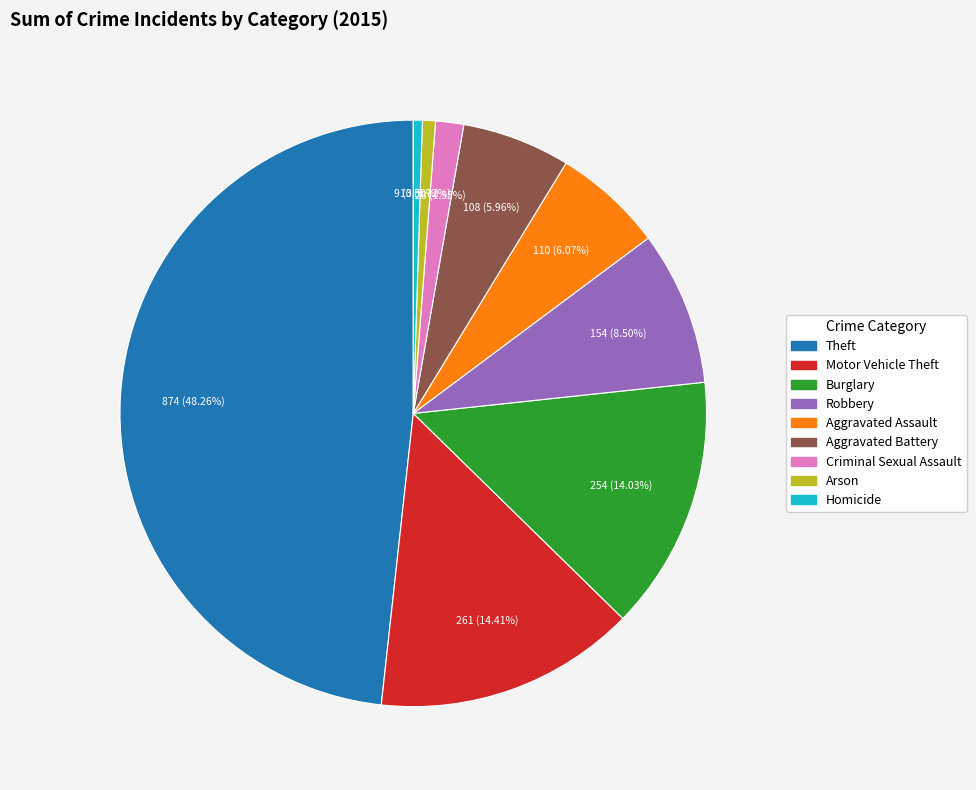

Combined, do Motor Vehicle Theft and Robbery account for over 50%?

No